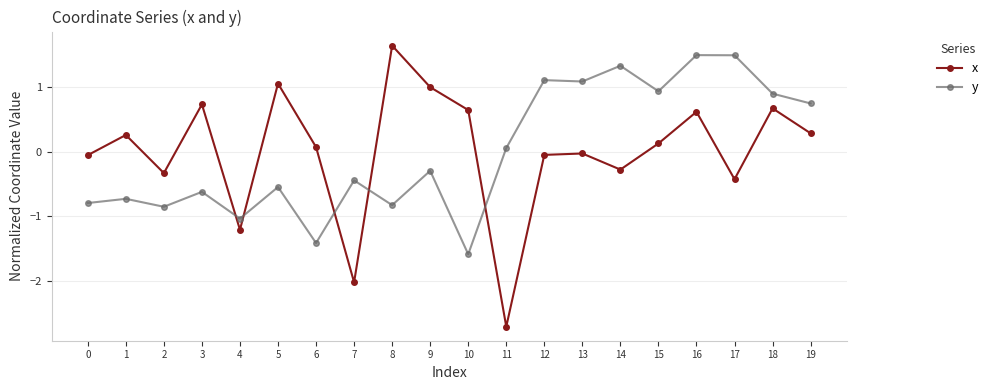

What is the minimum value shown in the chart?

-2.7